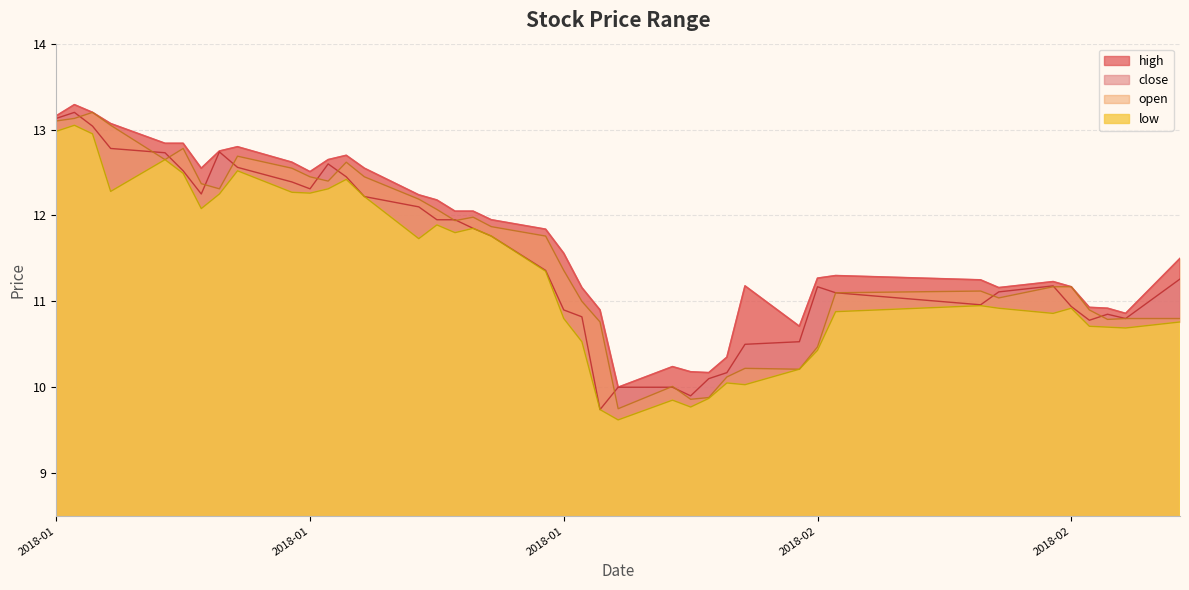

What is the total value across all series at 2018-02?

43.3